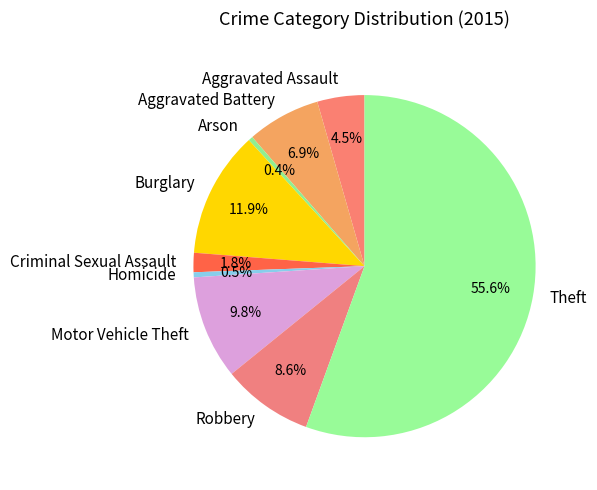

How many segments does this pie chart have?

9